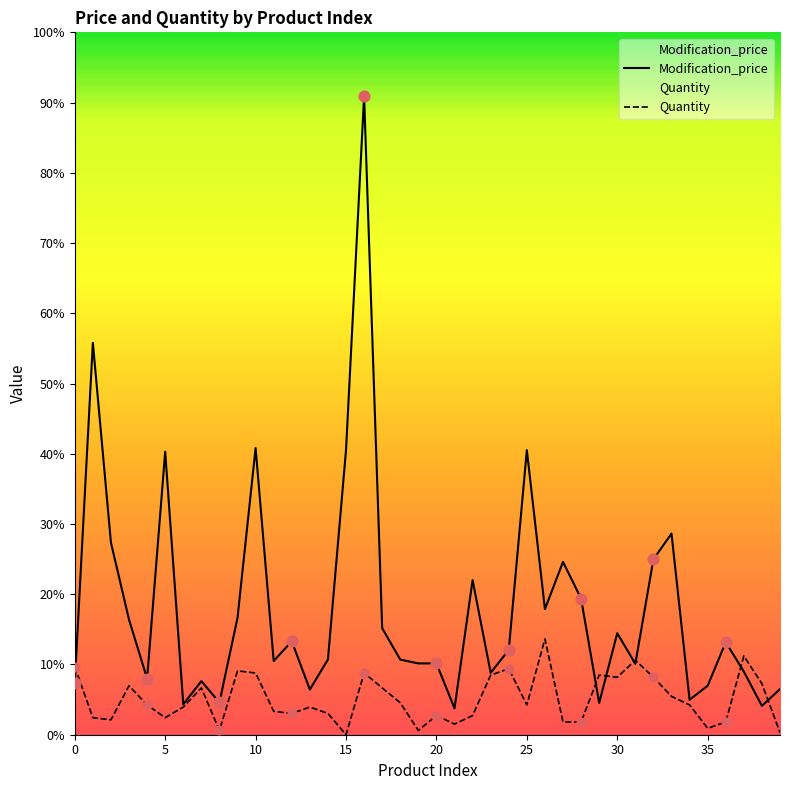

What are all the series names shown in the legend?

Modification_price, Quantity